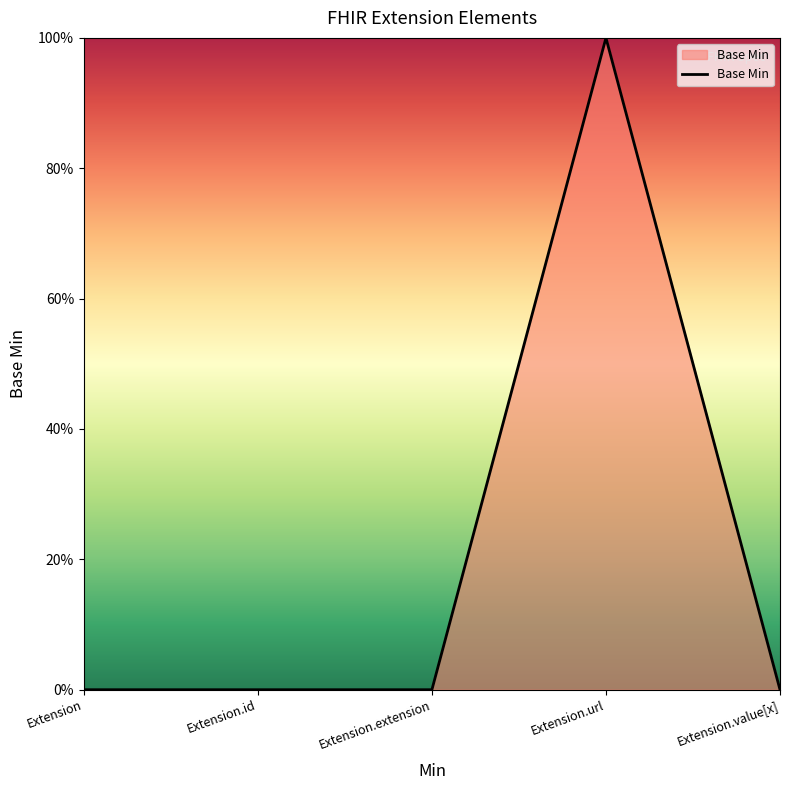

Does the chart have visible grid lines?

No